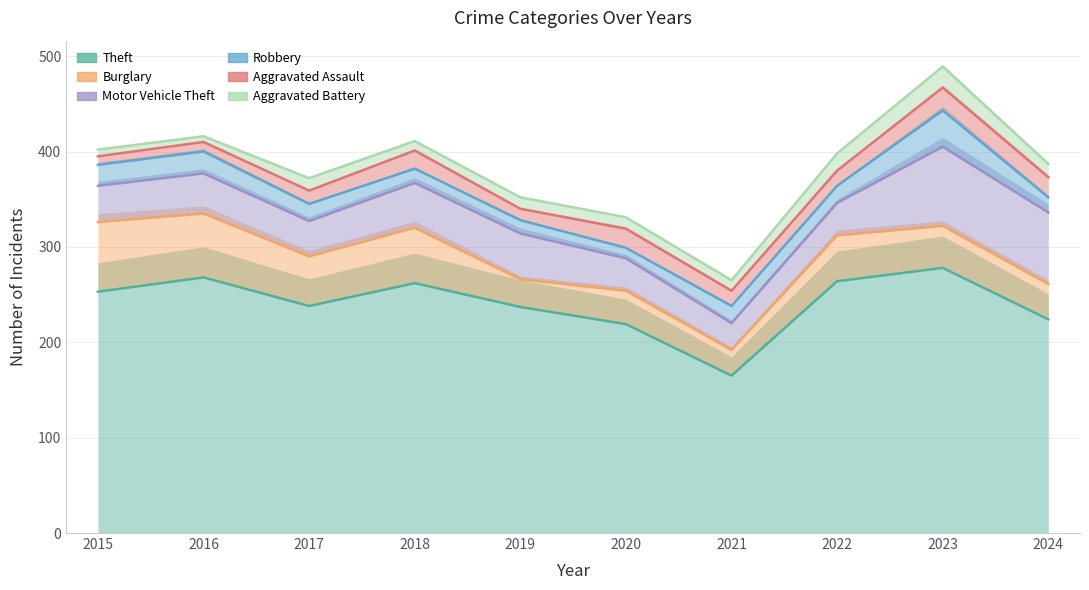

At which category does Robbery reach its first local valley?

2017